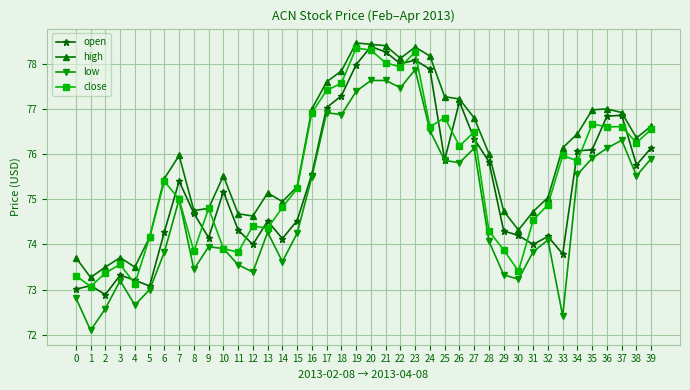

Where is close nearest to the value 75?

7